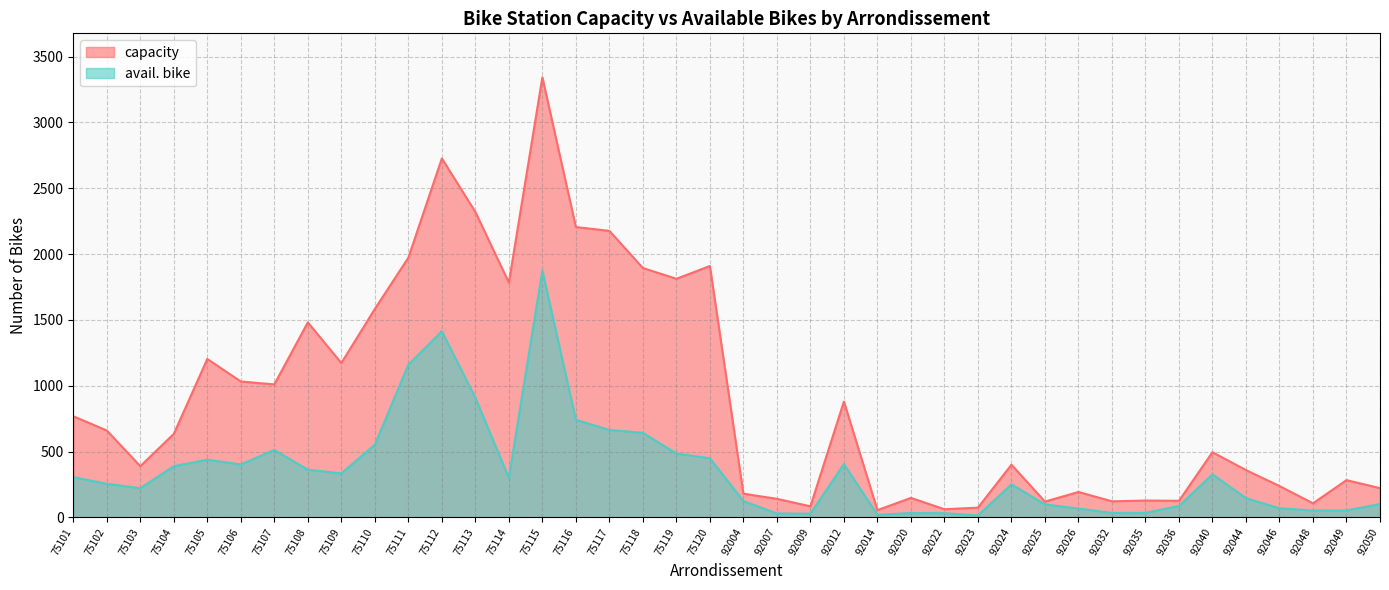

What is the total value across all series at 75110?

2135